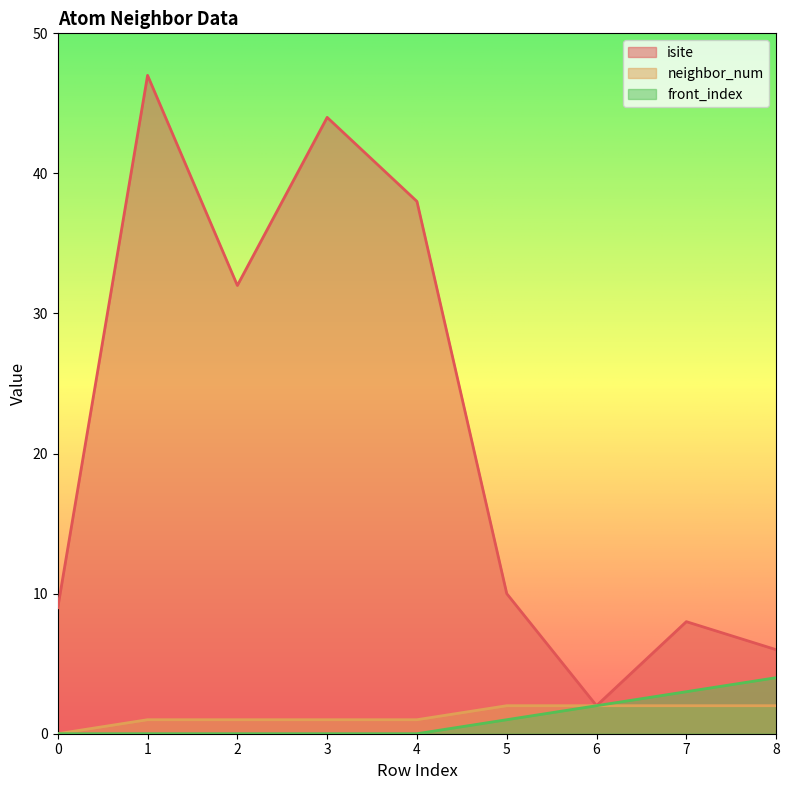

What is the value of the isite point at the 6th from the left?

10